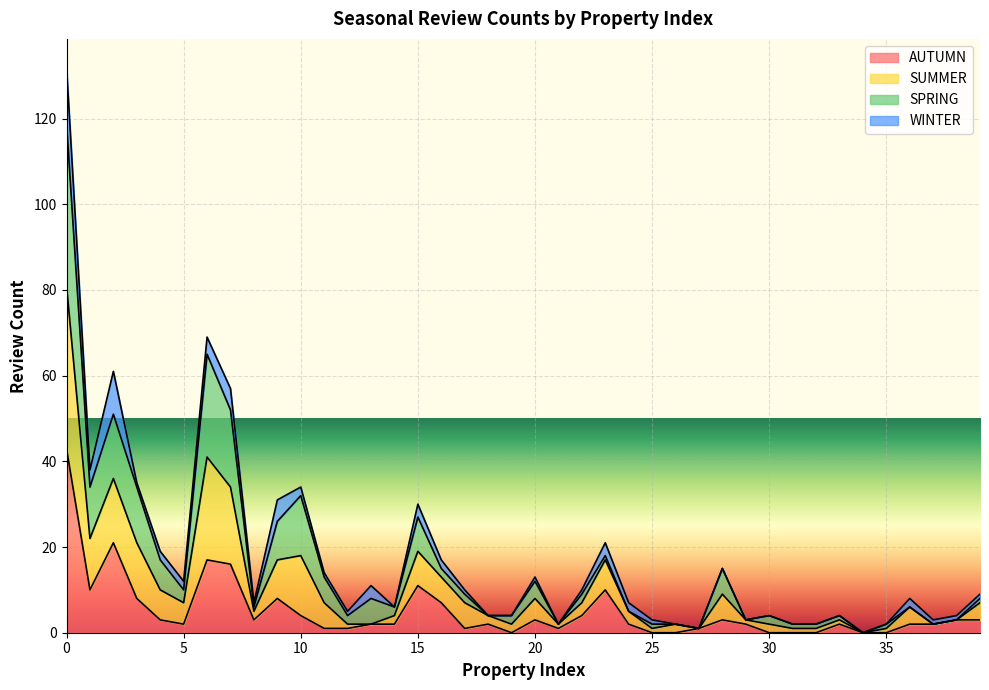

Which series has the largest range (max minus min)?

SUMMER